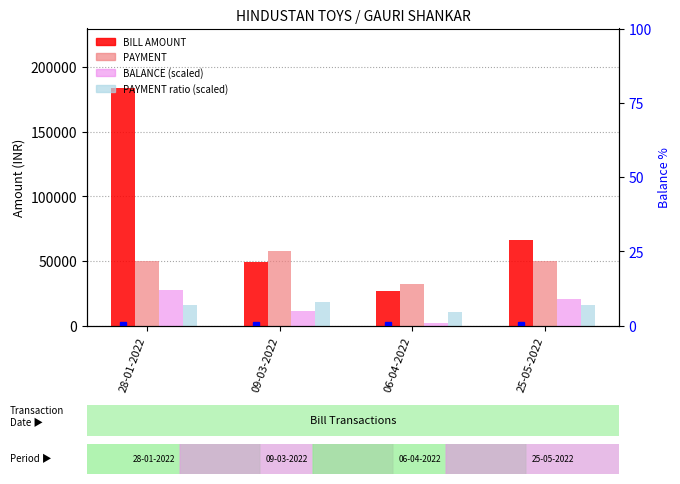

Rank the series at 06-04-2022 from lowest to highest value.

BALANCE (scaled), PAYMENT ratio (scaled), BILL AMOUNT, PAYMENT